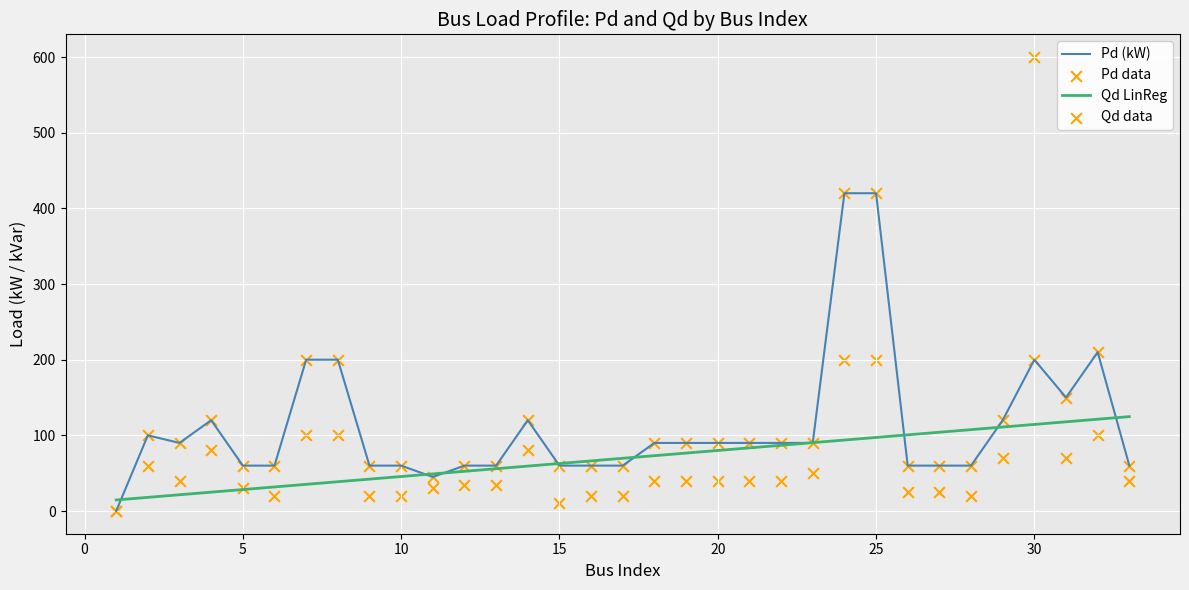

Which series reaches the minimum Y coordinate?

Pd (kW)